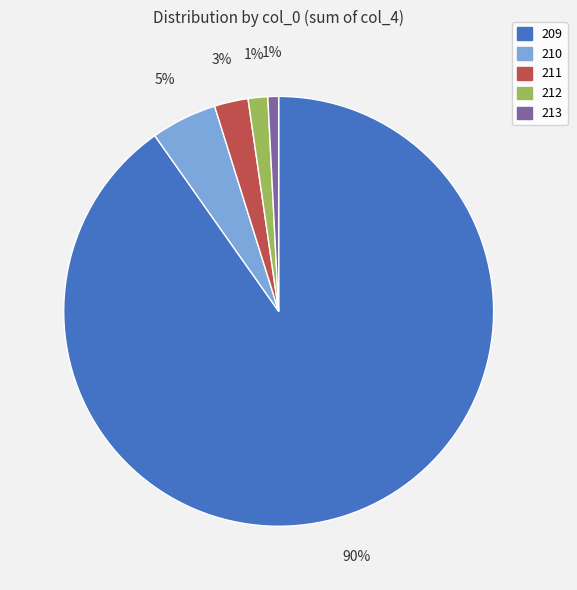

Does any single category account for the majority?

Yes